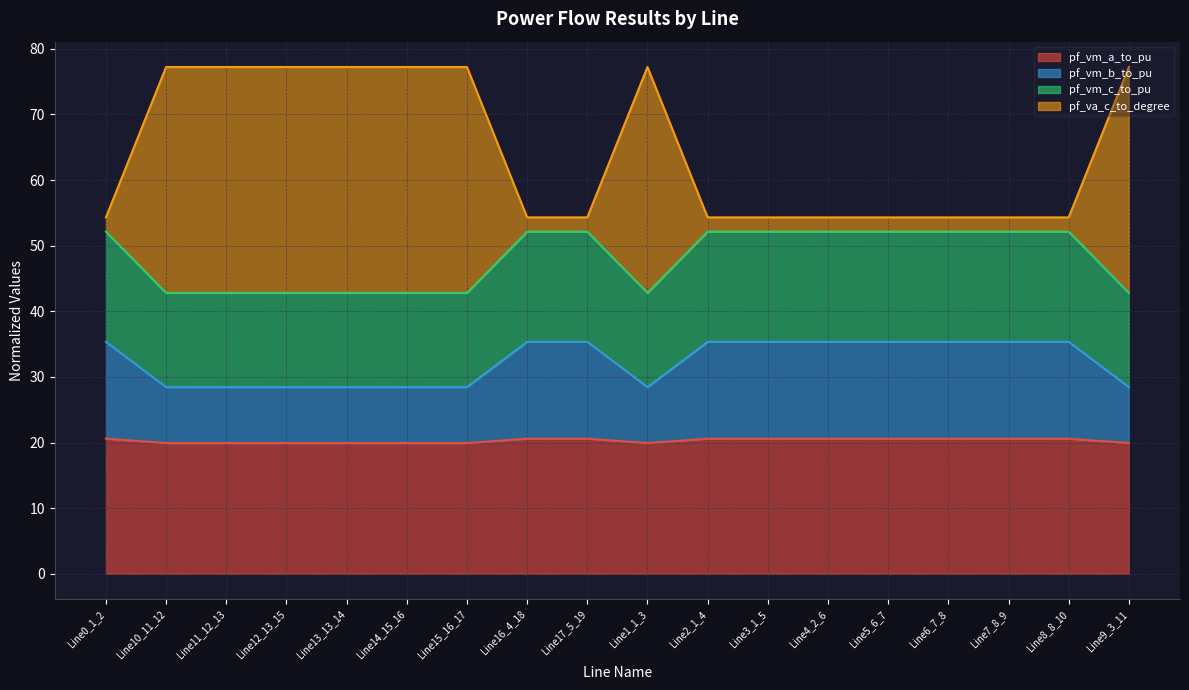

What are all the series names shown in the legend?

pf_vm_a_to_pu, pf_vm_b_to_pu, pf_vm_c_to_pu, pf_va_c_to_degree